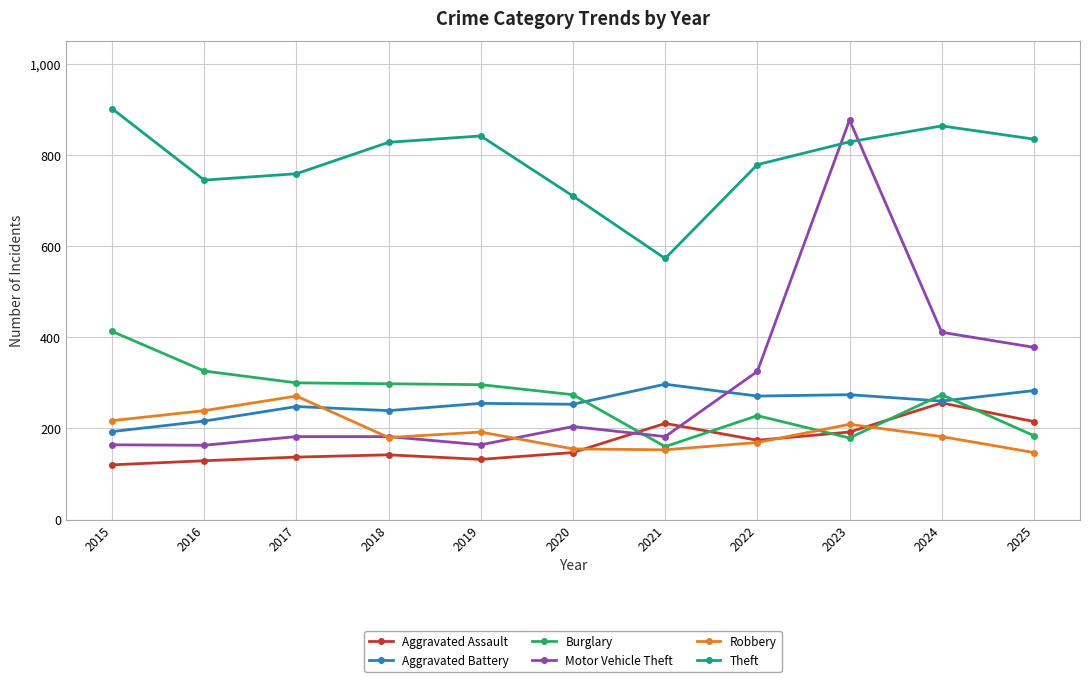

The Aggravated Assault series shows 305 at 2025. True or false?

False